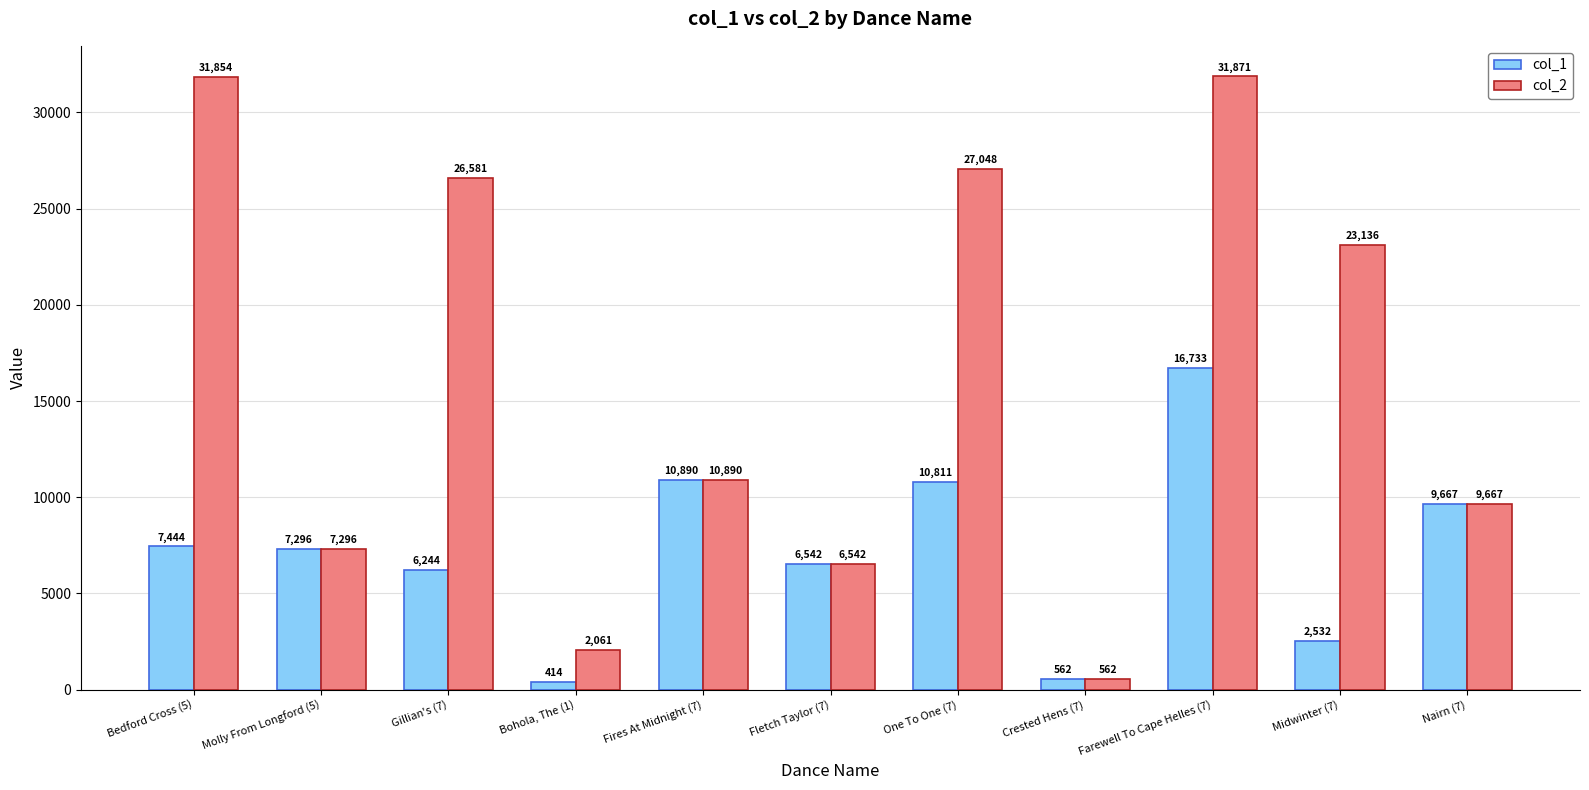

Reading left to right, extract all data points from this chart.

col_1: 7444	7296	6244	414	10890	6542	10811	562	16733	2532	9667
col_2: 31854	7296	26581	2061	10890	6542	27048	562	31871	23136	9667